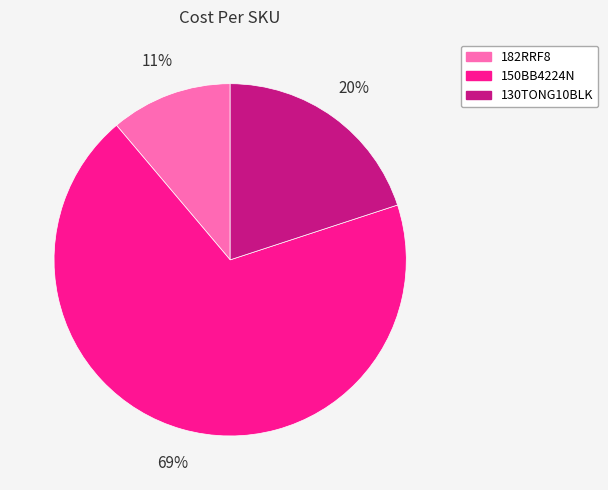

To the nearest percent, what percentage of the pie is 182RRF8?

11%